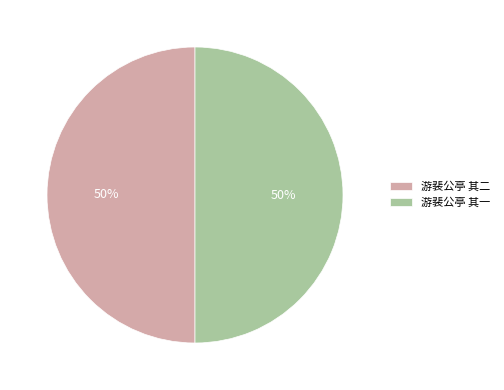

What percentage is the 游裴公亭 其一 slice, to the nearest percent?

50%